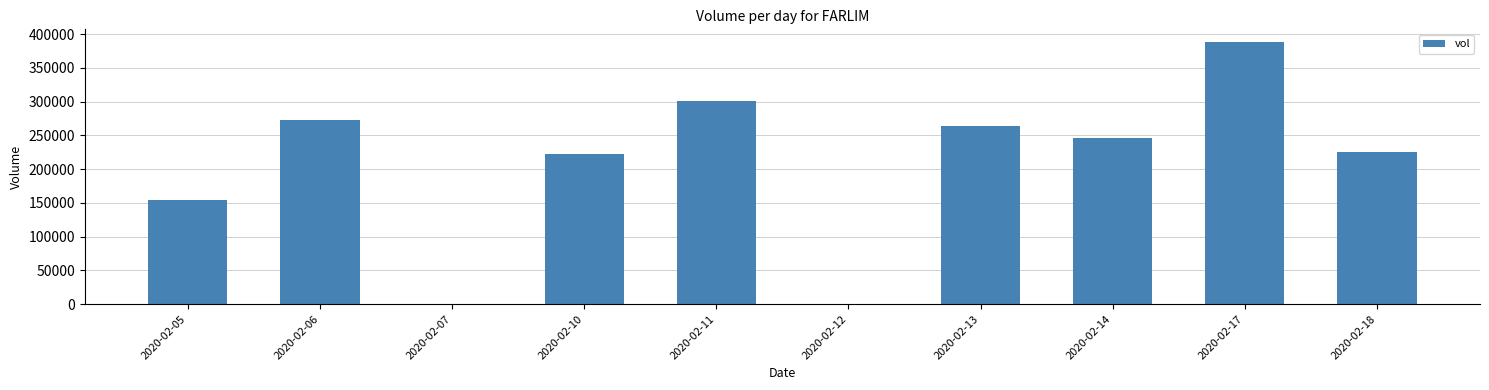

Reading right to left, extract all data points from this chart.

2020-02-18=224800	2020-02-17=387900	2020-02-14=246000	2020-02-13=263700	2020-02-12=0	2020-02-11=301000	2020-02-10=222700	2020-02-07=0	2020-02-06=273000	2020-02-05=154000